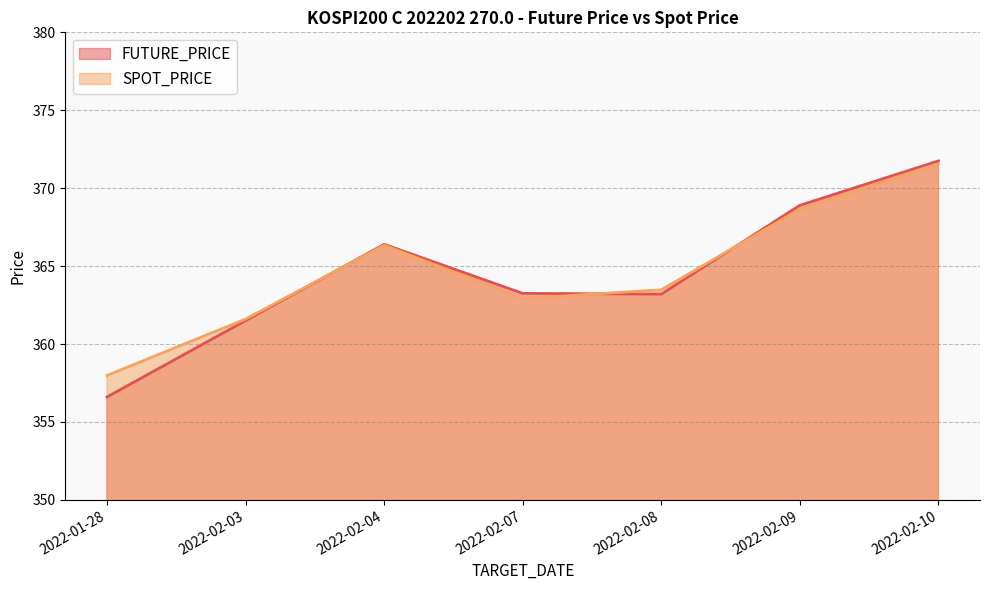

What is the total value across all series at 2022-02-09?

737.5